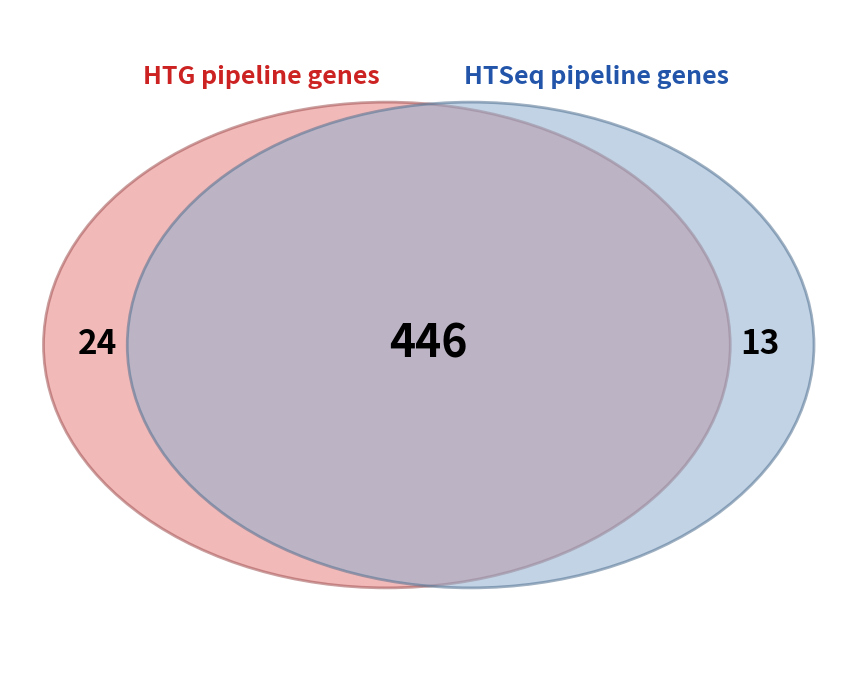

True or false: 2014 accounts for 9% of the total.

False